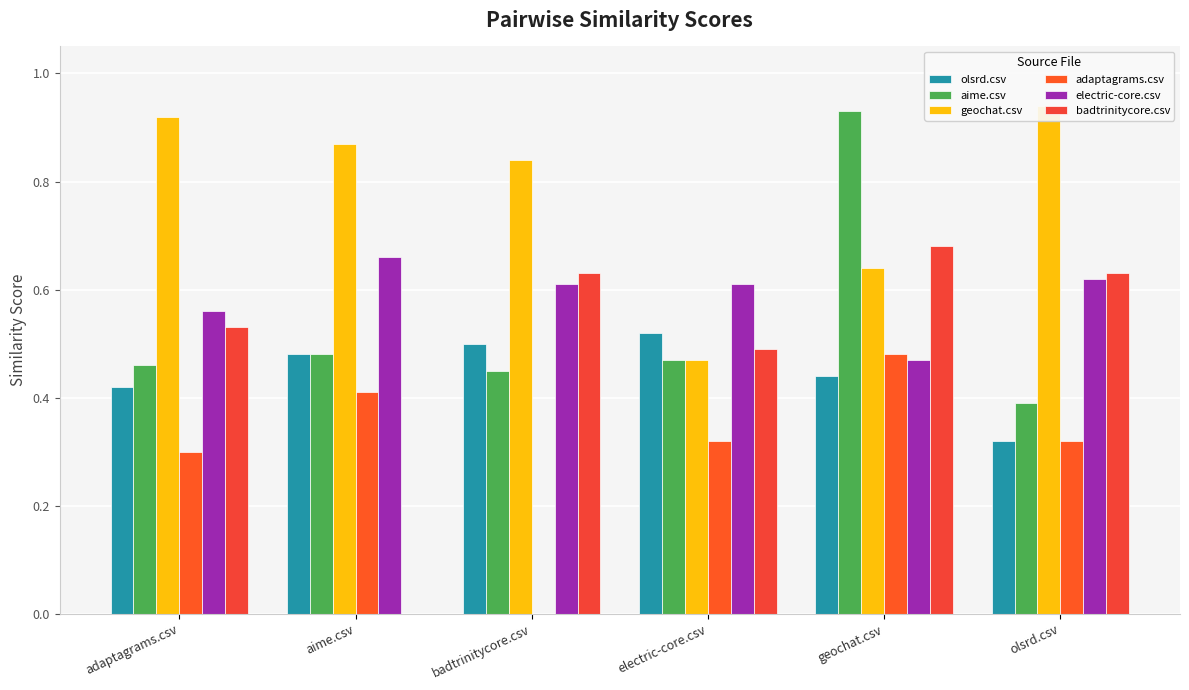

At how many categories does at least one series exceed 0?

6